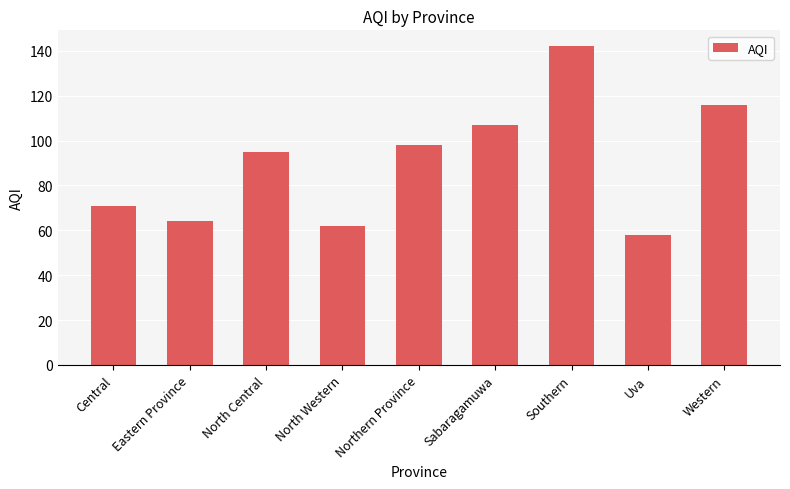

Reading left to right, extract all data points from this chart.

Central=71	Eastern Province=64	North Central=95	North Western=62	Northern Province=98	Sabaragamuwa=107	Southern=142	Uva=58	Western=116